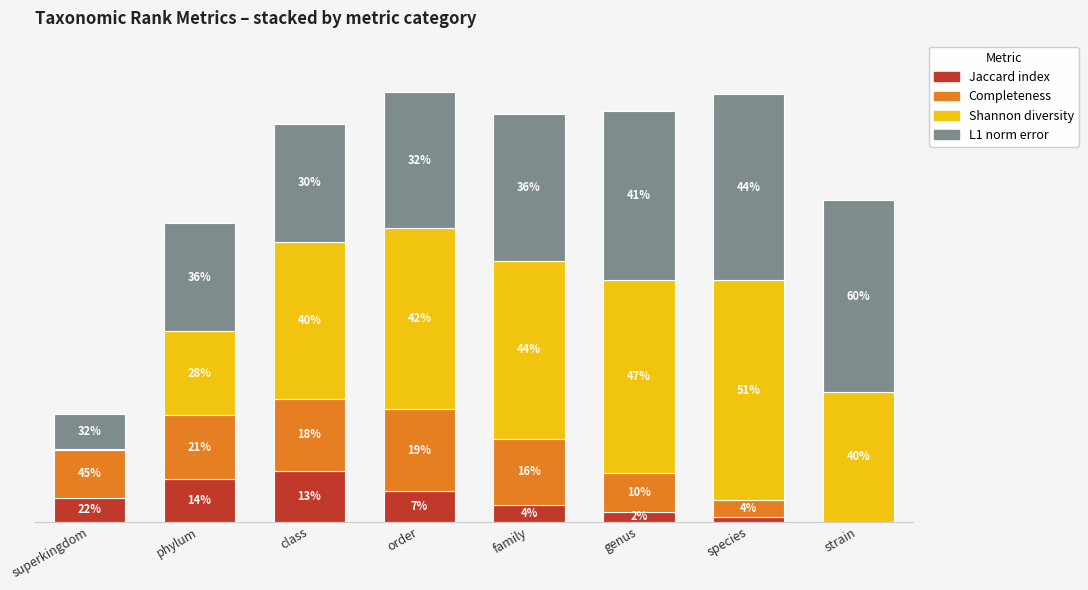

Does the chart contain stacked bars?

Yes